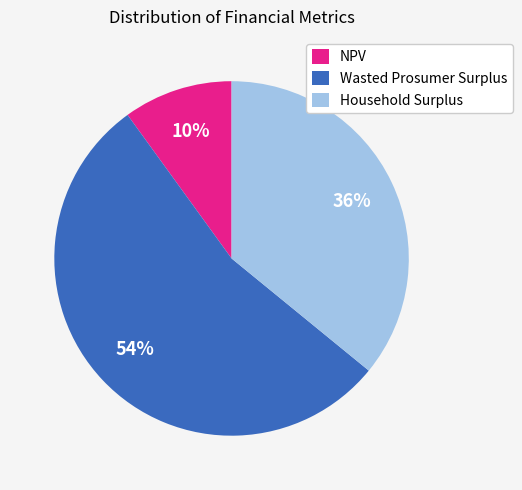

What is the ratio of the value at Wasted Prosumer Surplus to the value at NPV?

5.4